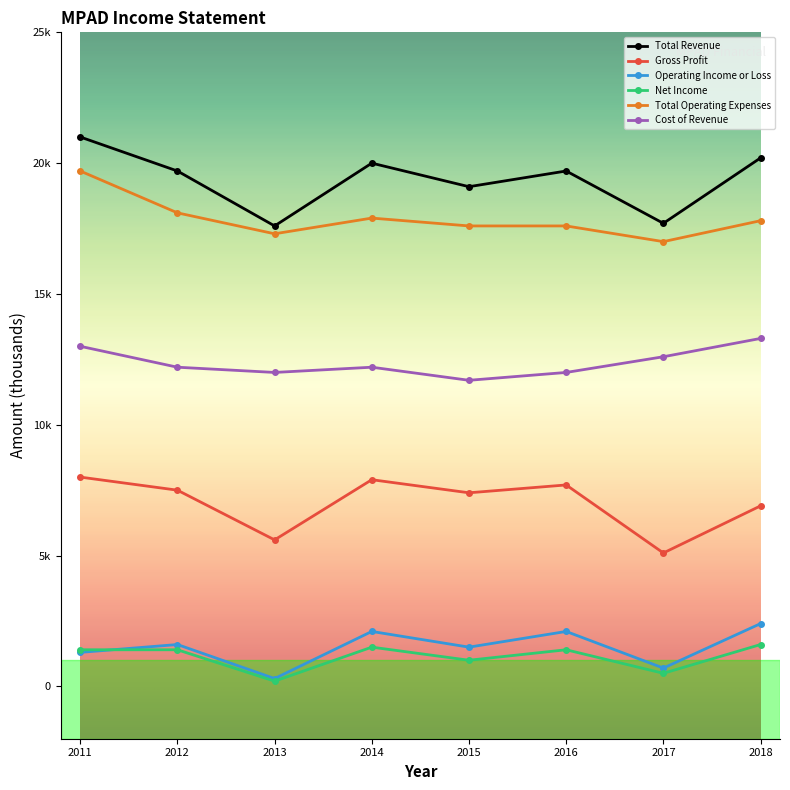

Reading right to left, what are all the values shown in this chart?

Total Revenue: 2018=20200	2017=17700	2016=19700	2015=19100	2014=20000	2013=17600	2012=19700	2011=21000
Gross Profit: 2018=6900	2017=5100	2016=7700	2015=7400	2014=7900	2013=5600	2012=7500	2011=8000
Operating Income or Loss: 2018=2400	2017=700	2016=2100	2015=1500	2014=2100	2013=300	2012=1600	2011=1300
Net Income: 2018=1600	2017=500	2016=1400	2015=1000	2014=1500	2013=200	2012=1400	2011=1400
Total Operating Expenses: 2018=17800	2017=17000	2016=17600	2015=17600	2014=17900	2013=17300	2012=18100	2011=19700
Cost of Revenue: 2018=13300	2017=12600	2016=12000	2015=11700	2014=12200	2013=12000	2012=12200	2011=13000